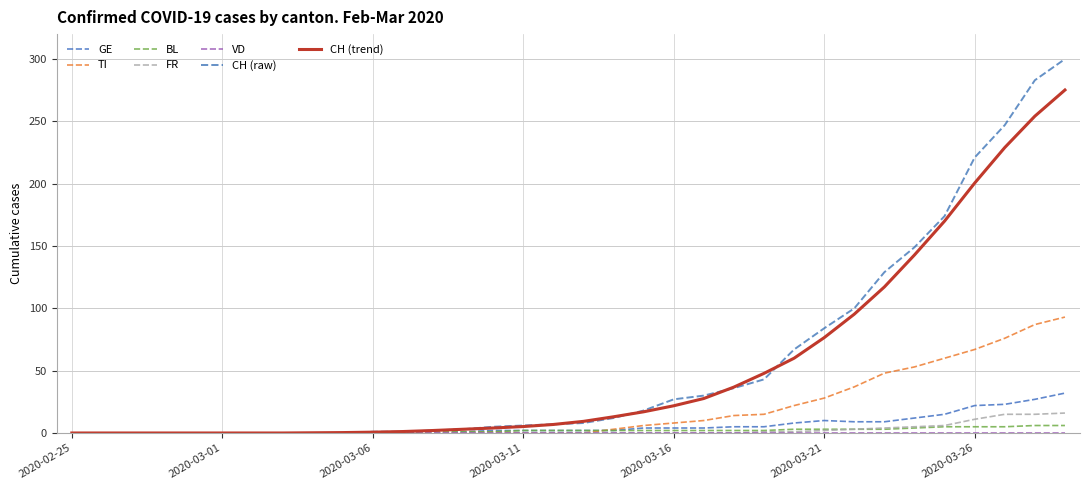

What is the maximum value for GE?

32.0